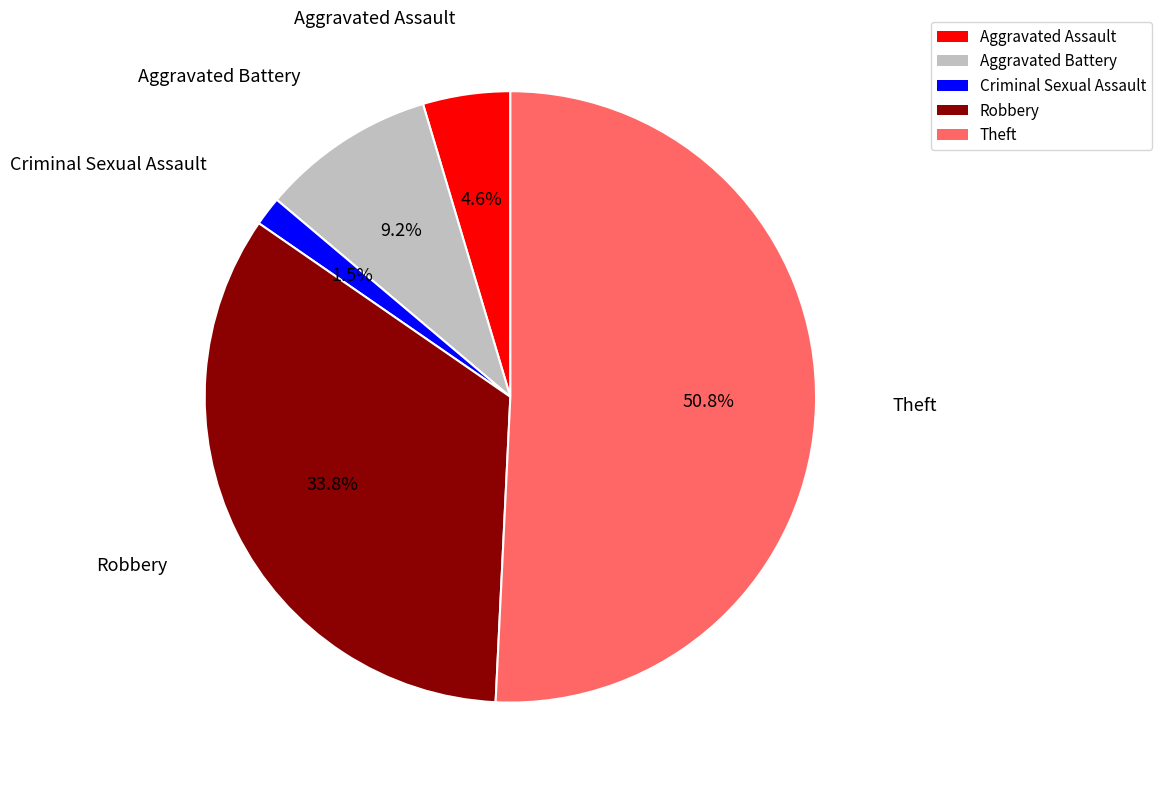

Do Criminal Sexual Assault and Robbery together represent more than half of the pie?

No